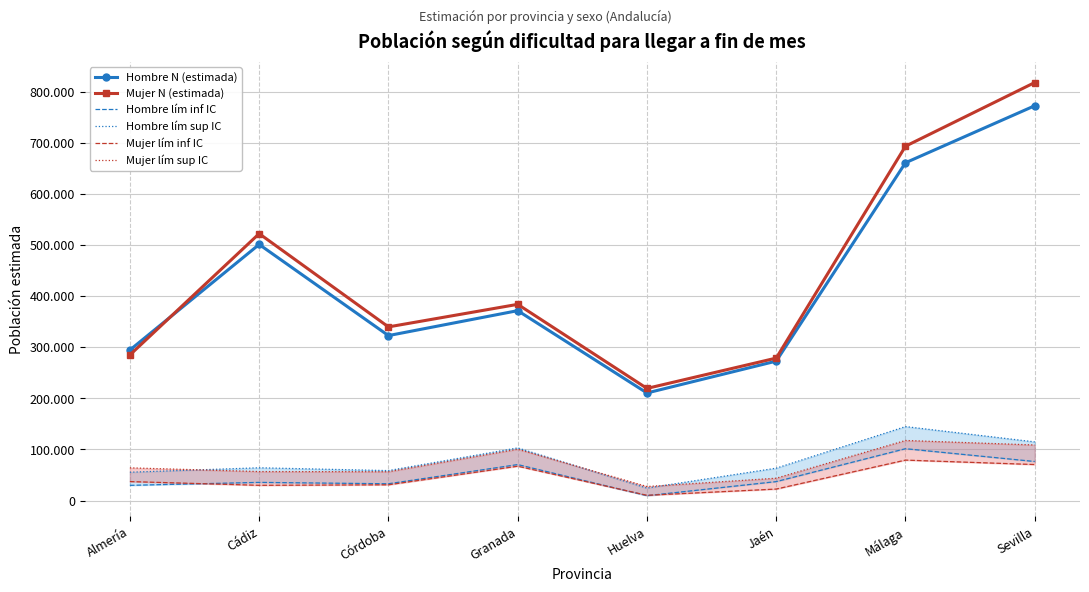

The value of Hombre lím inf IC at Cádiz is 35572. True or false?

True